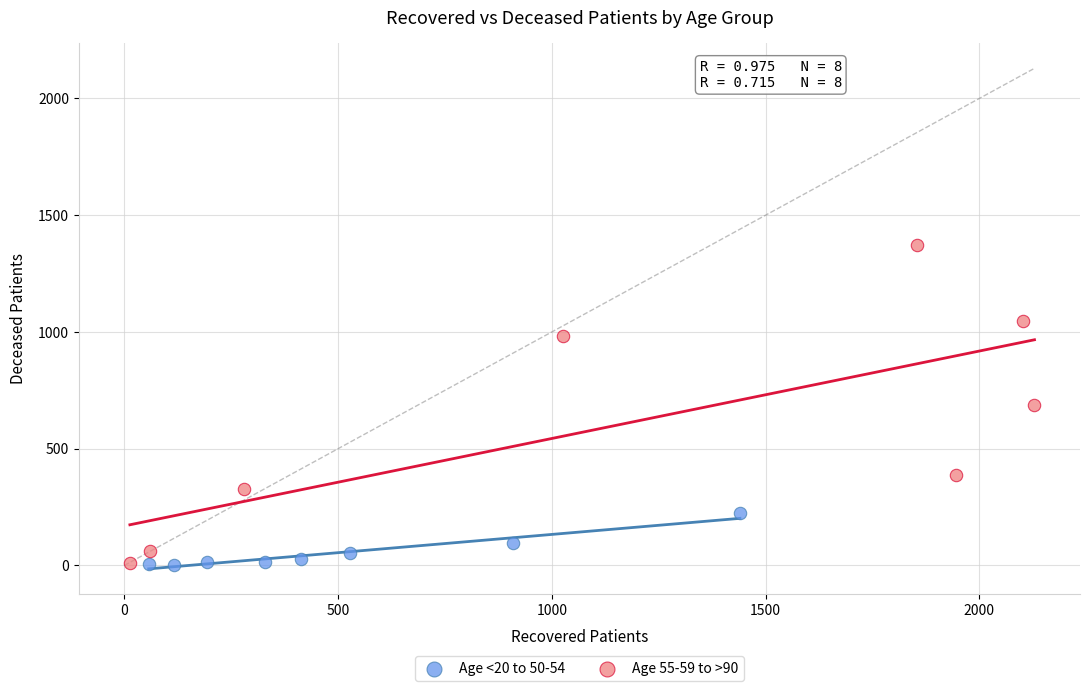

Which series reaches the maximum Y coordinate?

Age 55-59 to >90